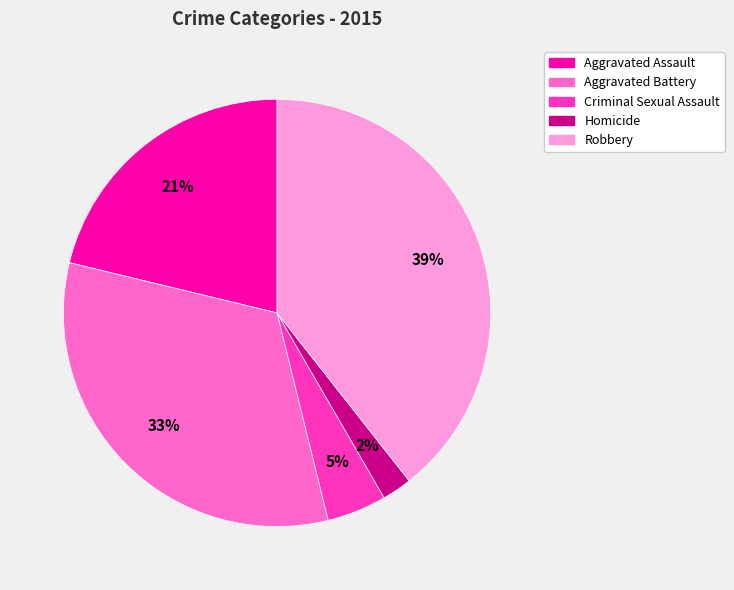

To the nearest percent, what is the average slice percentage?

20%